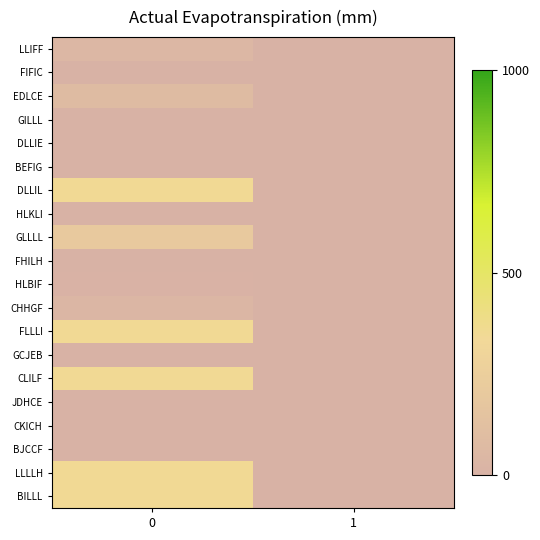

Reading left to right, transcribe all the data shown in this chart.

LLIFF: 0=45	1=0
FIFIC: 0=0	1=0
EDLCE: 0=80	1=0
GILLL: 0=0	1=0
DLLIE: 0=0	1=1
BEFIG: 0=0	1=0
DLLIL: 0=350	1=0
HLKLI: 0=0	1=1
GLLLL: 0=200	1=0
FHILH: 0=3	1=0
HLBIF: 0=5	1=1
CHHGF: 0=32	1=0
FLLLI: 0=350	1=0
GCJEB: 0=0	1=0
CLILF: 0=350	1=0
JDHCE: 0=0	1=0
CKICH: 0=0	1=3
BJCCF: 0=0	1=1
LLLLH: 0=350	1=0
BILLL: 0=350	1=1